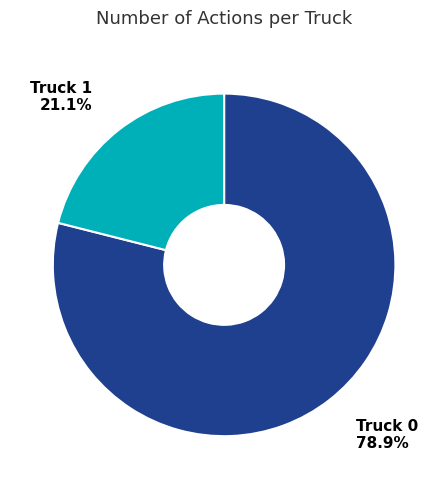

How many segments does this pie chart have?

2